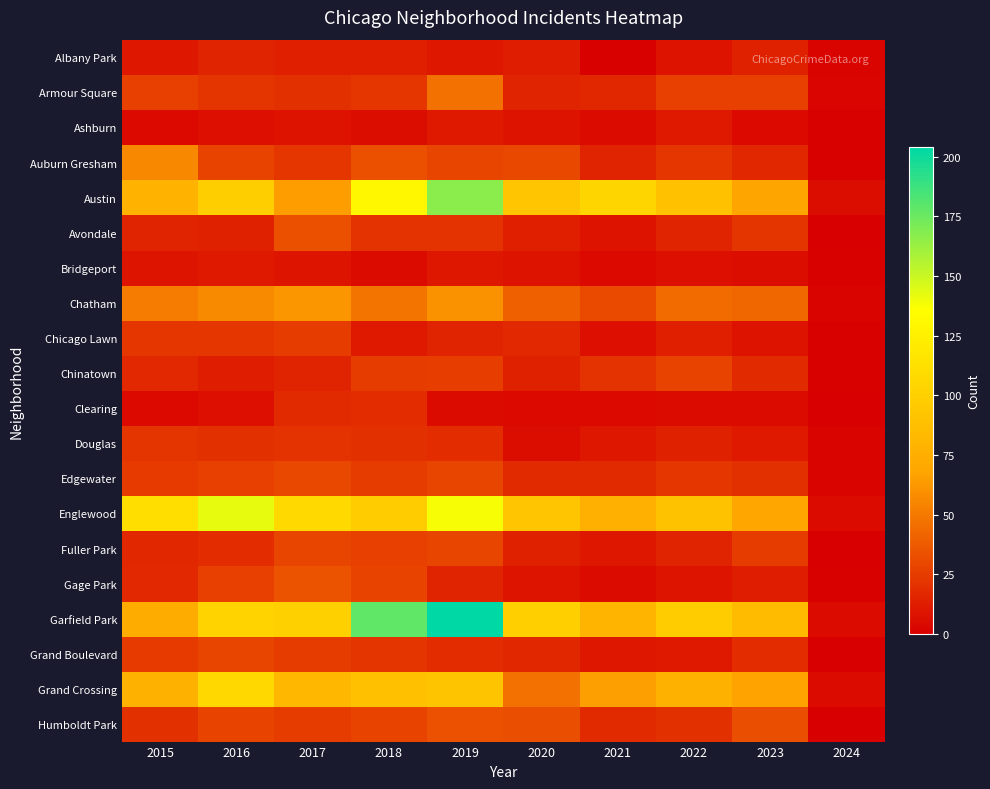

Reading right to left, transcribe all the data shown in this chart.

Albany Park: 2024=2	2023=14	2022=8	2021=1	2020=12	2019=10	2018=13	2017=13	2016=15	2015=10
Armour Square: 2024=3	2023=27	2022=27	2021=16	2020=15	2019=47	2018=23	2017=20	2016=22	2015=27
Ashburn: 2024=1	2023=4	2022=11	2021=5	2020=8	2019=11	2018=6	2017=8	2016=7	2015=4
Auburn Gresham: 2024=1	2023=16	2022=23	2021=15	2020=30	2019=29	2018=33	2017=23	2016=28	2015=56
Austin: 2024=6	2023=68	2022=89	2021=104	2020=92	2019=167	2018=130	2017=65	2016=99	2015=78
Avondale: 2024=0	2023=22	2022=15	2021=8	2020=13	2019=21	2018=21	2017=33	2016=14	2015=15
Bridgeport: 2024=1	2023=6	2022=7	2021=4	2020=8	2019=10	2018=5	2017=9	2016=11	2015=9
Chatham: 2024=2	2023=43	2022=44	2021=31	2020=40	2019=60	2018=48	2017=62	2016=57	2015=51
Chicago Lawn: 2024=1	2023=8	2022=13	2021=7	2020=17	2019=15	2018=11	2017=25	2016=23	2015=23
Chinatown: 2024=1	2023=18	2022=28	2021=21	2020=14	2019=26	2018=25	2017=15	2016=12	2015=17
Clearing: 2024=0	2023=5	2022=5	2021=4	2020=4	2019=5	2018=19	2017=18	2016=7	2015=4
Douglas: 2024=2	2023=11	2022=14	2021=10	2020=6	2019=19	2018=20	2017=21	2016=20	2015=22
Edgewater: 2024=2	2023=20	2022=23	2021=18	2020=18	2019=29	2018=25	2017=30	2016=27	2015=24
Englewood: 2024=5	2023=69	2022=90	2021=76	2020=92	2019=138	2018=98	2017=107	2016=142	2015=111
Fuller Park: 2024=0	2023=25	2022=15	2021=10	2020=14	2019=29	2018=27	2017=29	2016=19	2015=16
Gage Park: 2024=1	2023=12	2022=9	2021=5	2020=9	2019=15	2018=28	2017=35	2016=27	2015=17
Garfield Park: 2024=5	2023=85	2022=98	2021=79	2020=100	2019=204	2018=178	2017=101	2016=103	2015=73
Grand Boulevard: 2024=0	2023=19	2022=11	2021=10	2020=16	2019=19	2018=22	2017=25	2016=29	2015=24
Grand Crossing: 2024=5	2023=67	2022=77	2021=66	2020=47	2019=91	2018=88	2017=82	2016=106	2015=77
Humboldt Park: 2024=0	2023=32	2022=20	2021=18	2020=32	2019=34	2018=28	2017=25	2016=28	2015=20